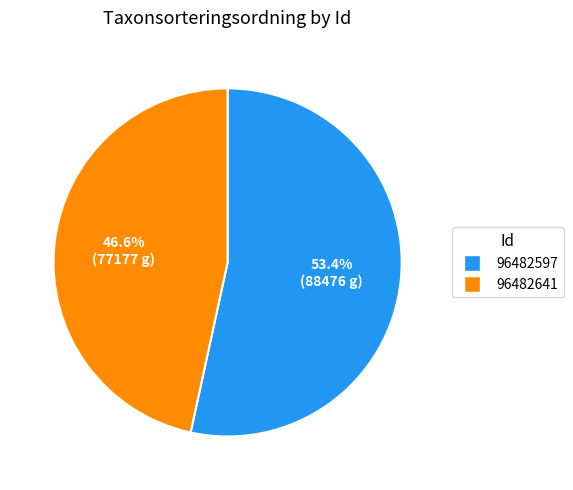

Which has a higher value, 96482597 or 96482641?

96482597